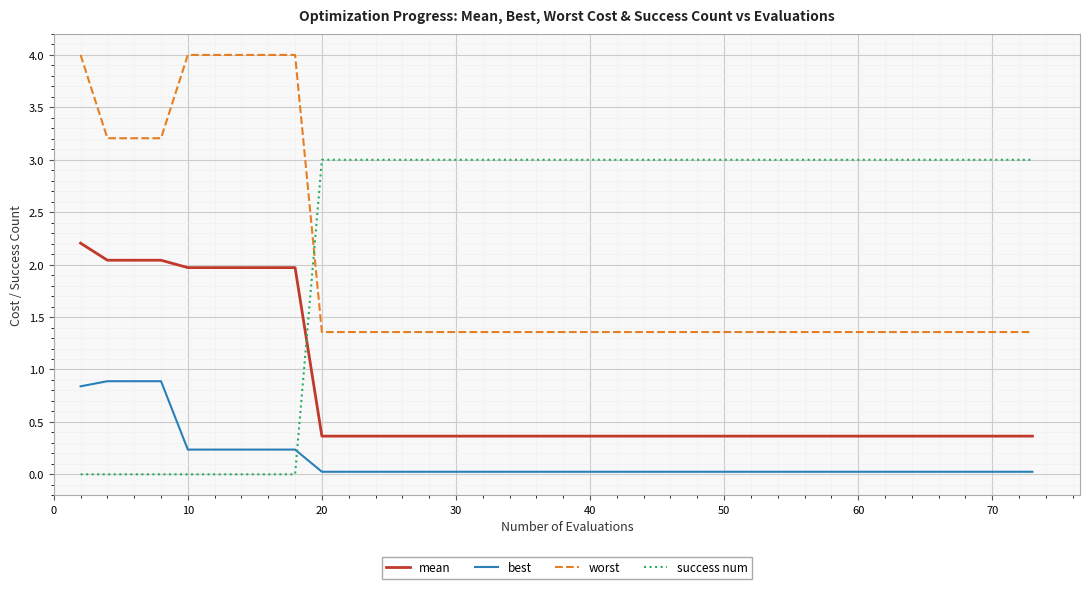

What is the minimum value for mean?

0.4